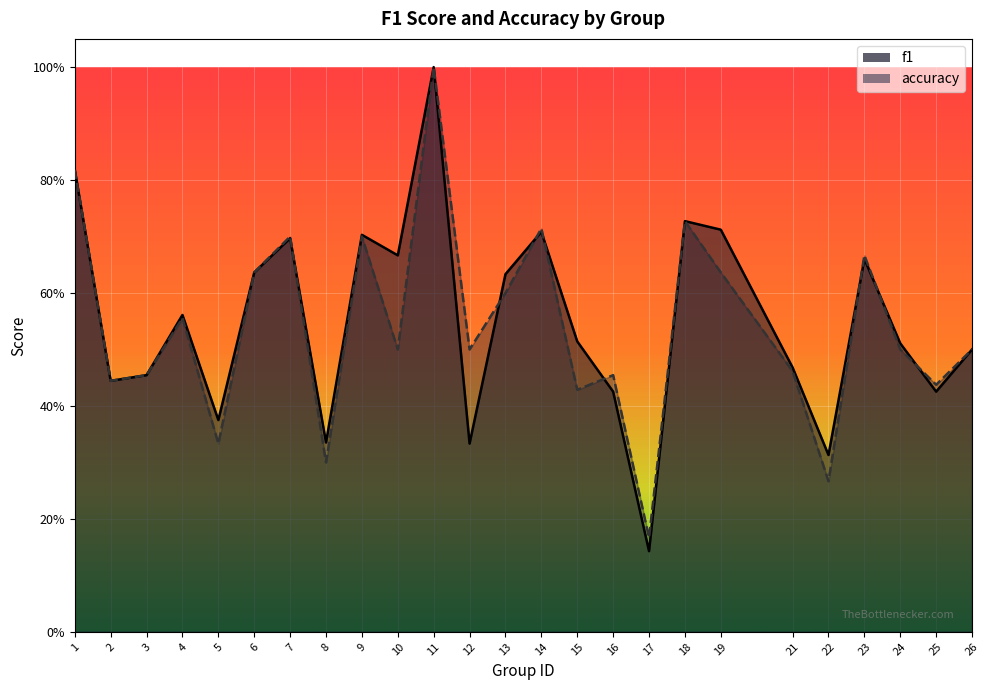

What are all the series names shown in the legend?

f1, accuracy